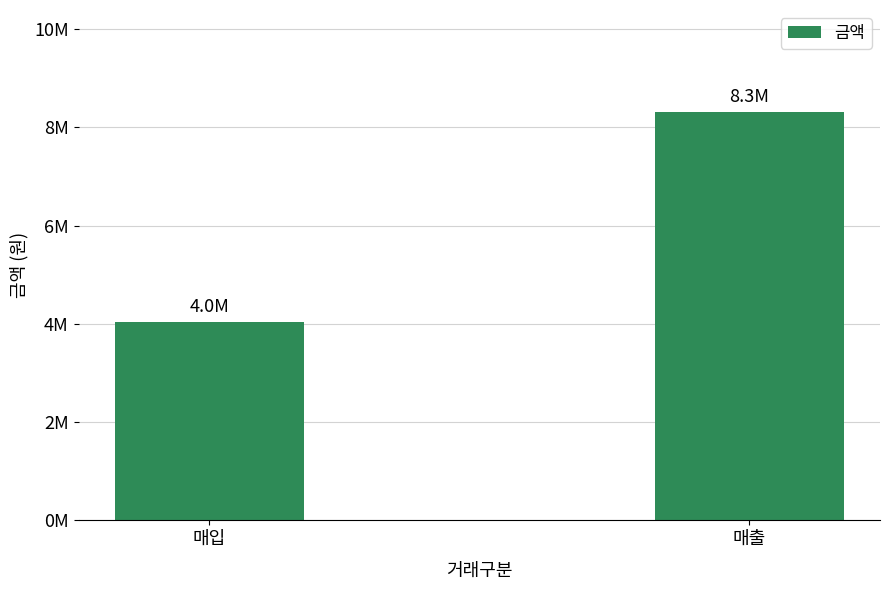

What is the difference between the values at 매입 and 매출?

4276250